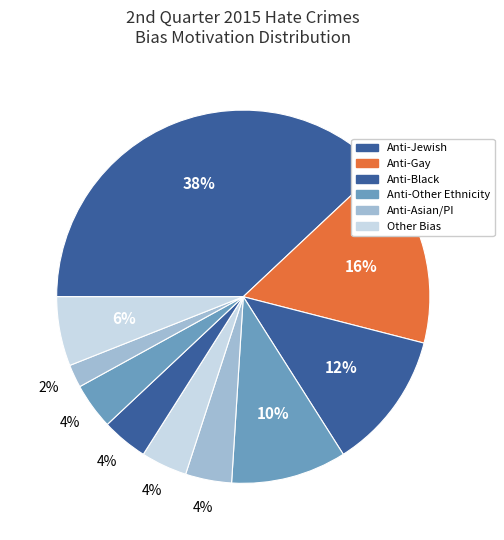

Count the number of slices in the pie.

10